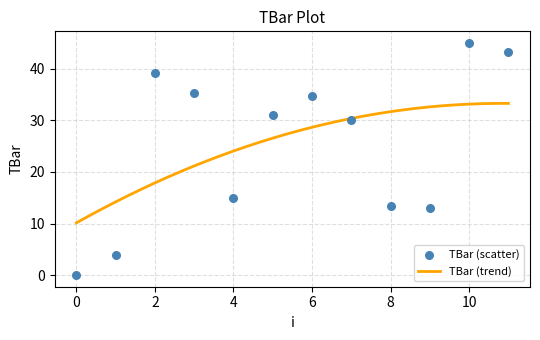

Between 1 and 4, which is larger?

4